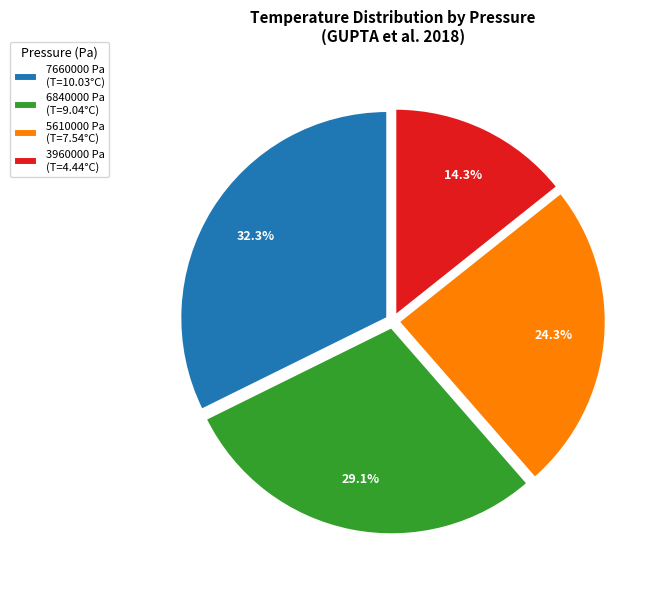

What is the largest slice in the pie chart?

7660000 Pa